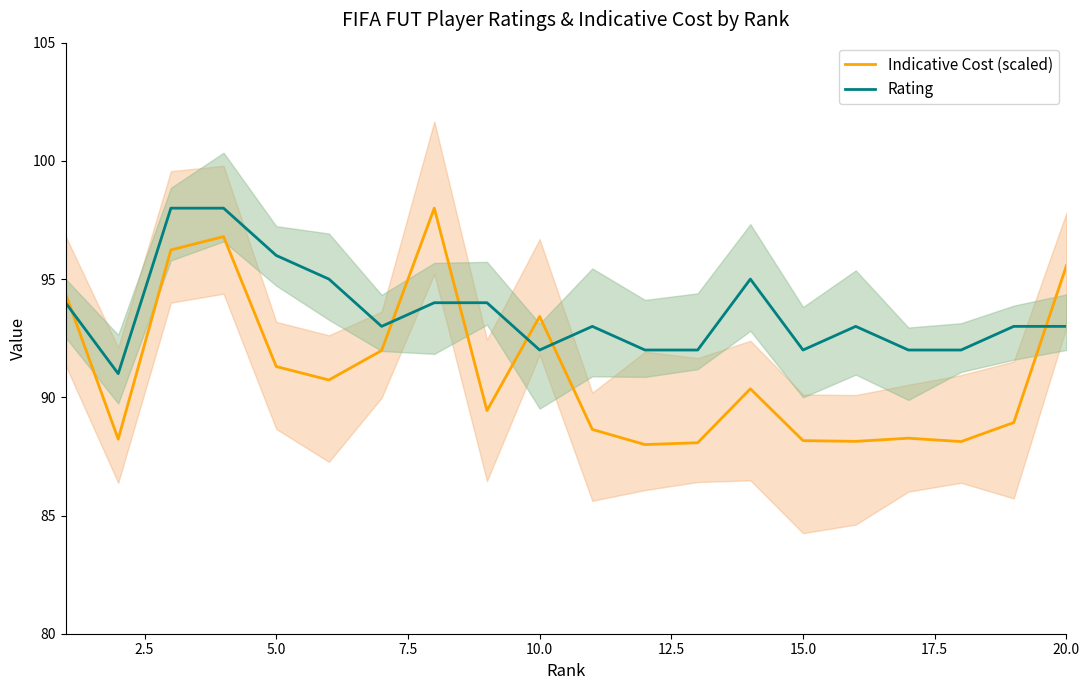

How many lines are shown in the chart?

2